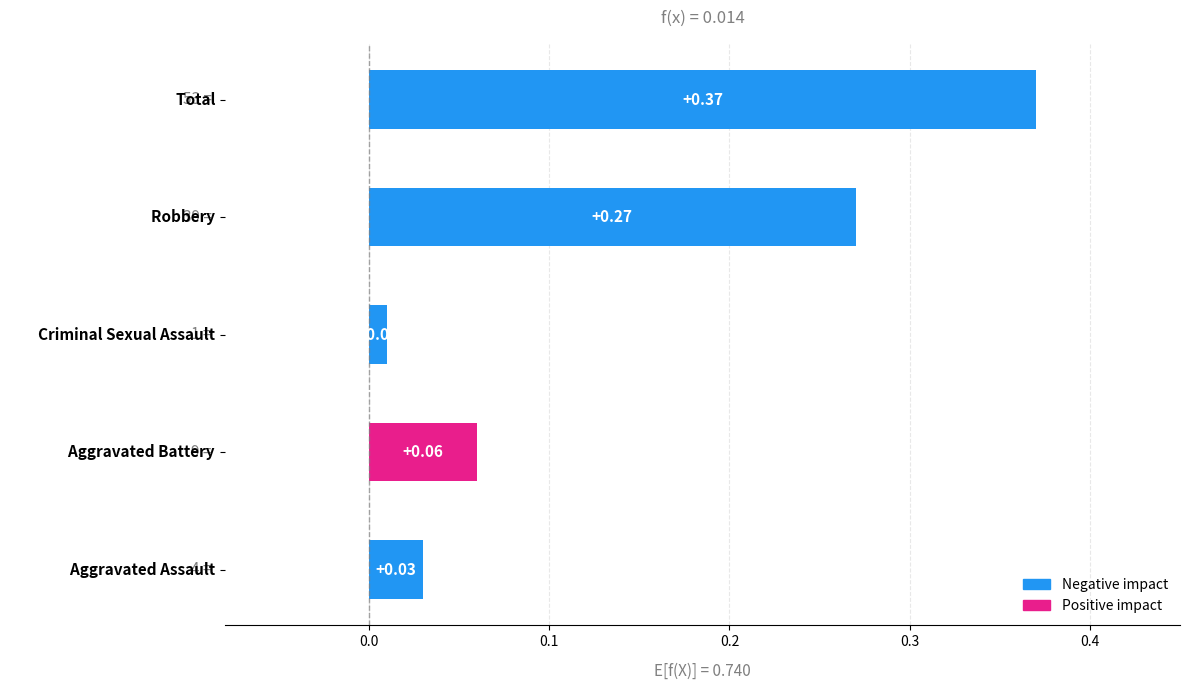

What is the sum of all values?

0.7